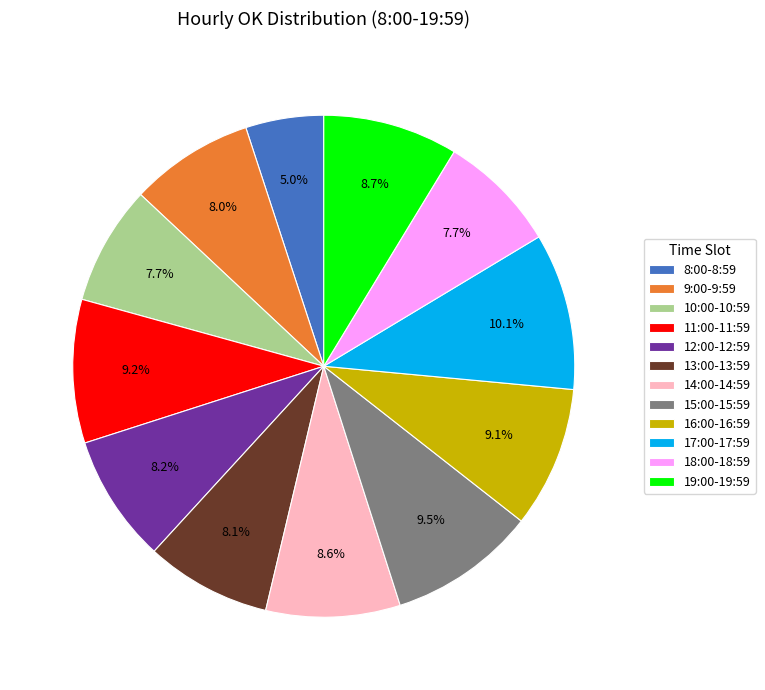

What portion of the pie excludes 10:00-10:59?

92.3%